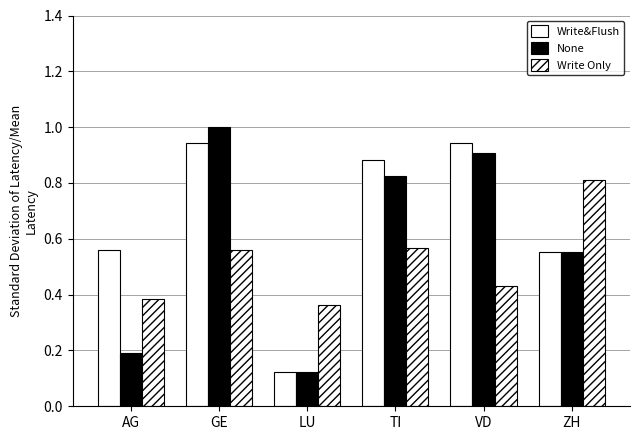

Count the number of data series in this chart.

3